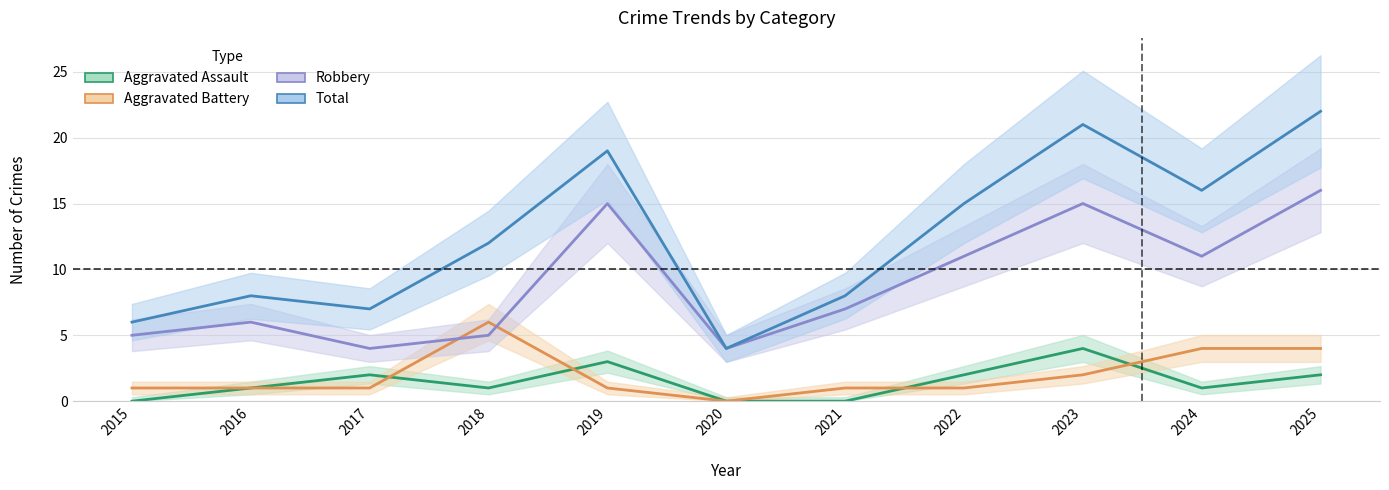

Count the number of data series in this chart.

4